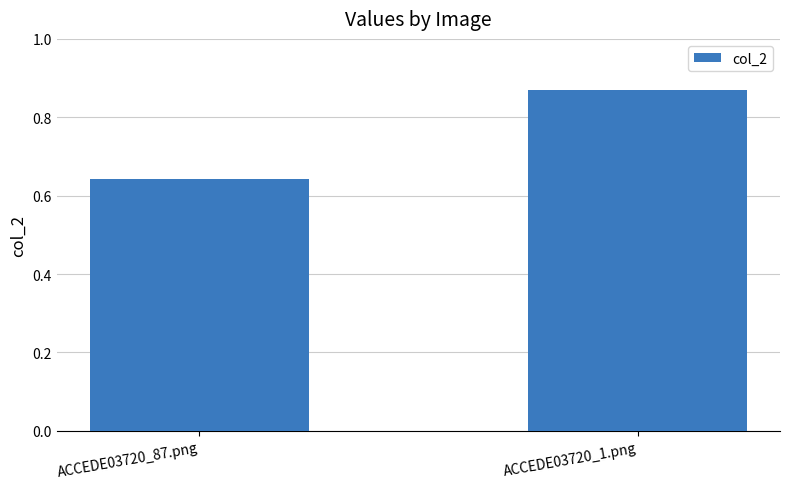

Rank the categories by value from lowest to highest.

ACCEDE03720_87.png, ACCEDE03720_1.png